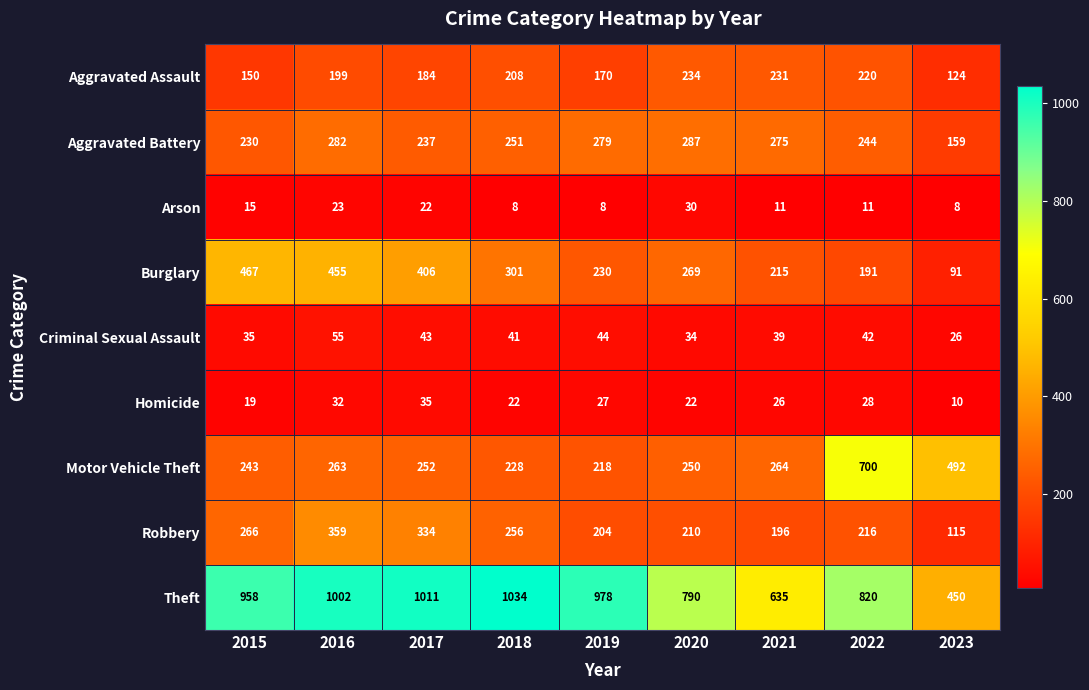

What is the sum of the Aggravated Battery values at 2023 and 2022?

403